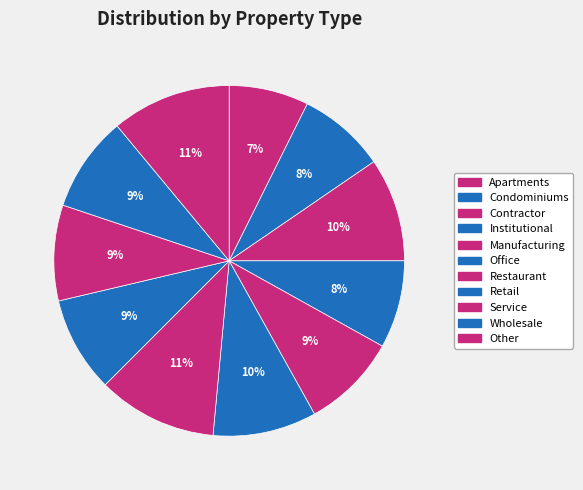

What is the largest slice in the pie chart?

Restaurant